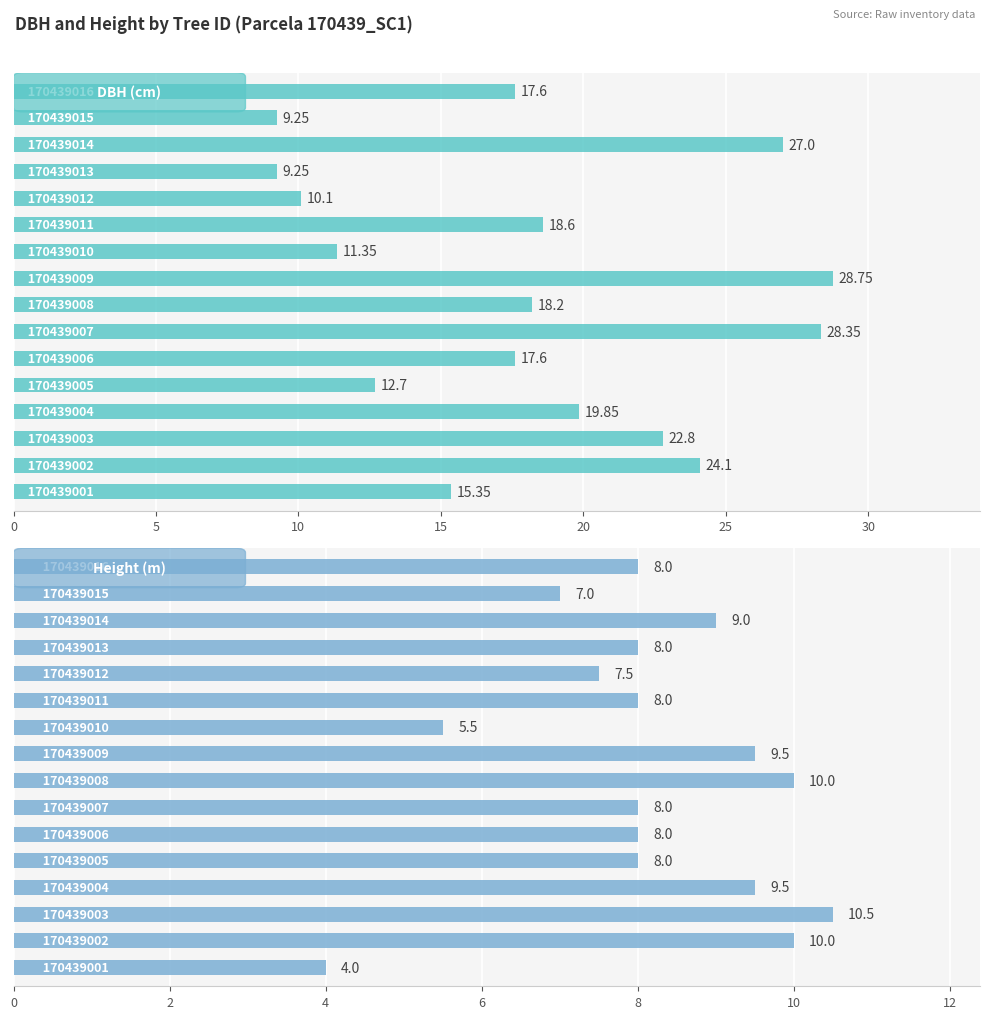

What is the label of the 5th bar from the right?

11